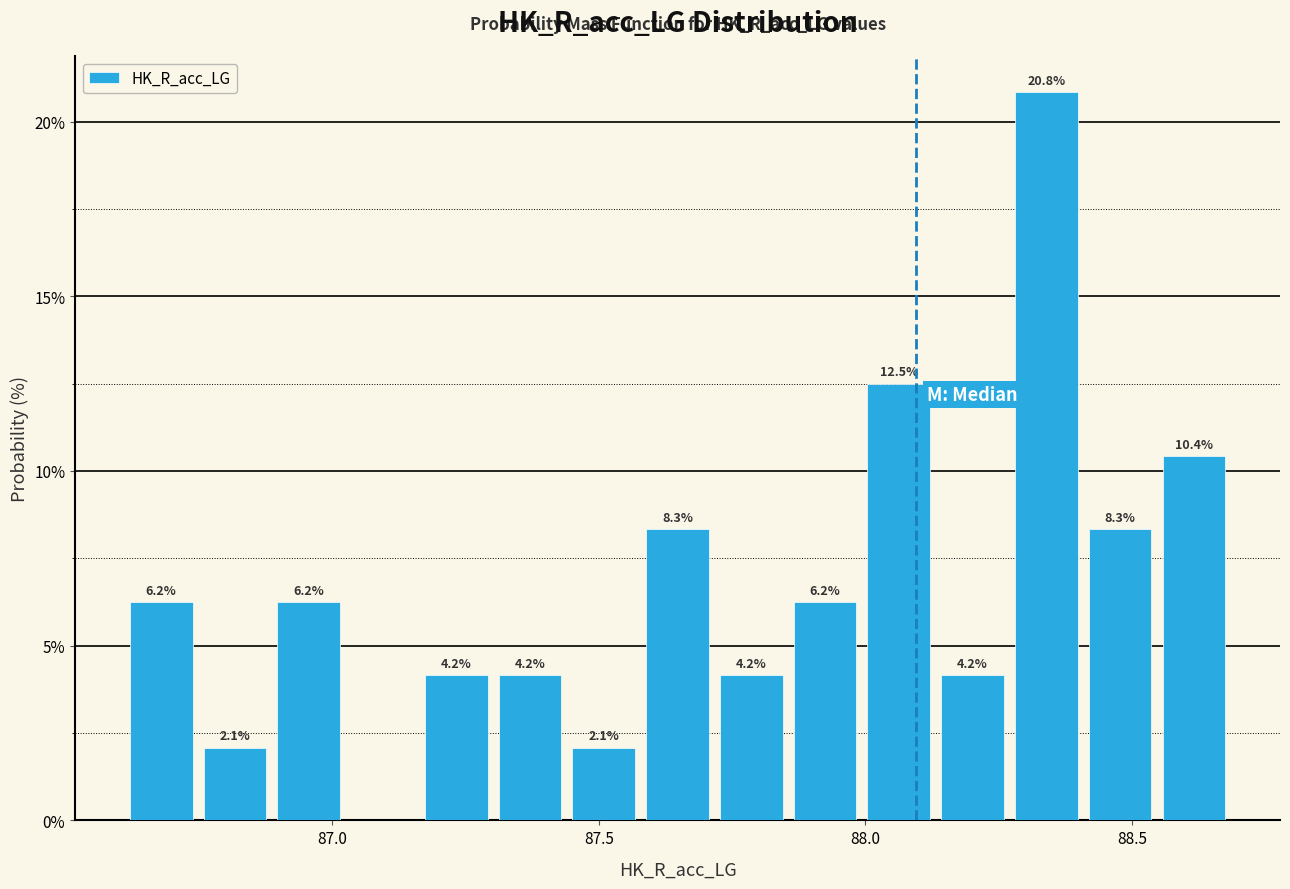

Read against the x-axis, roughly where is the centre of the tallest bar?

88.35